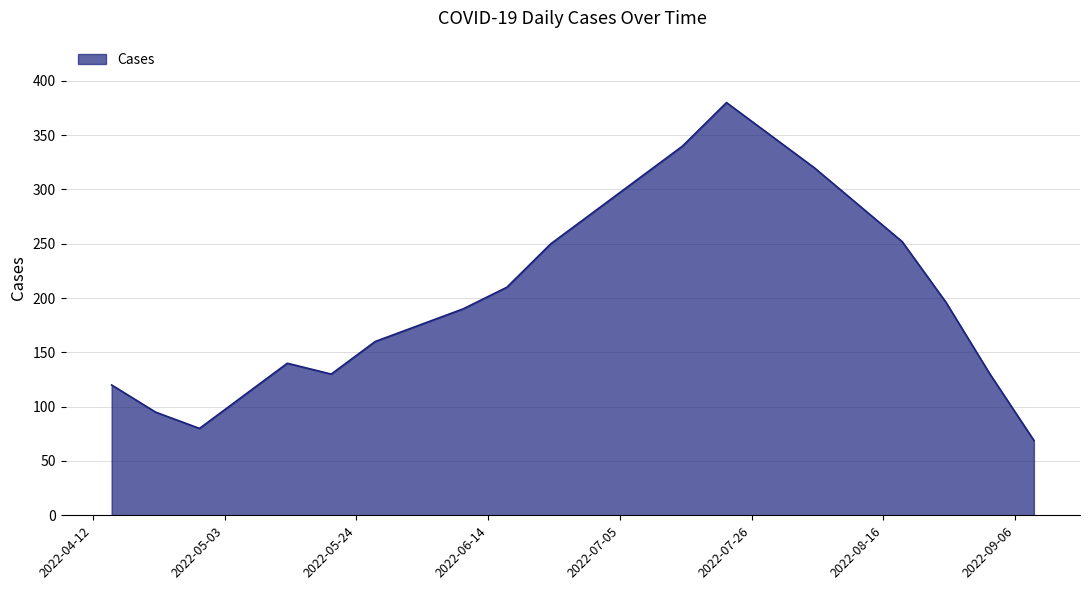

What is the difference between the maximum and minimum values?

311